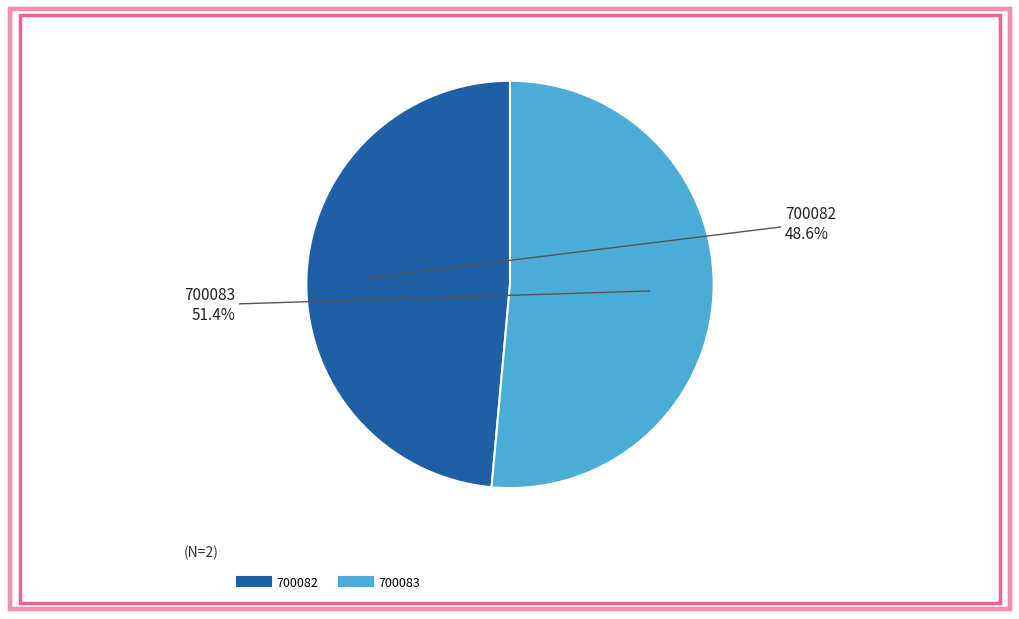

Is it true that 700083 is 51% of the pie?

True